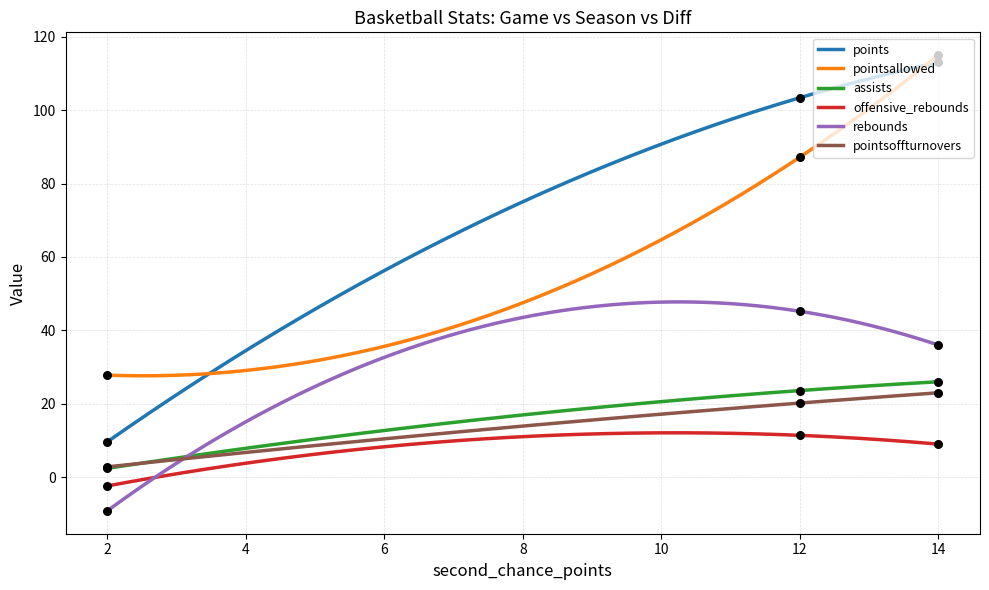

What are all the series names shown in the legend?

points, pointsallowed, assists, offensive_rebounds, rebounds, pointsoffturnovers